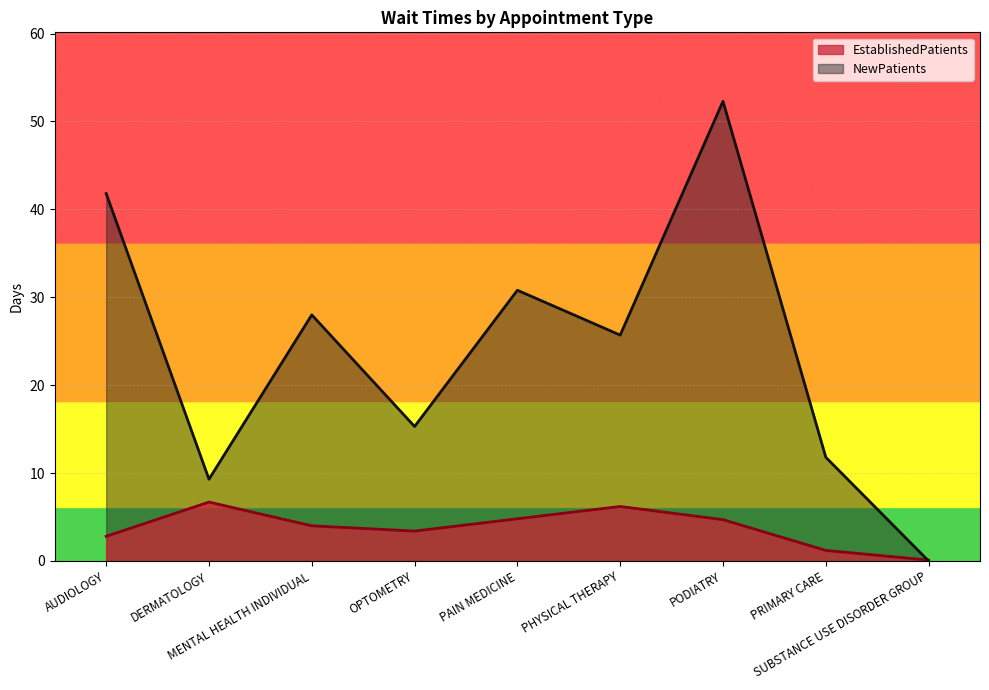

Where is NewPatients nearest to the value 26?

PHYSICAL THERAPY